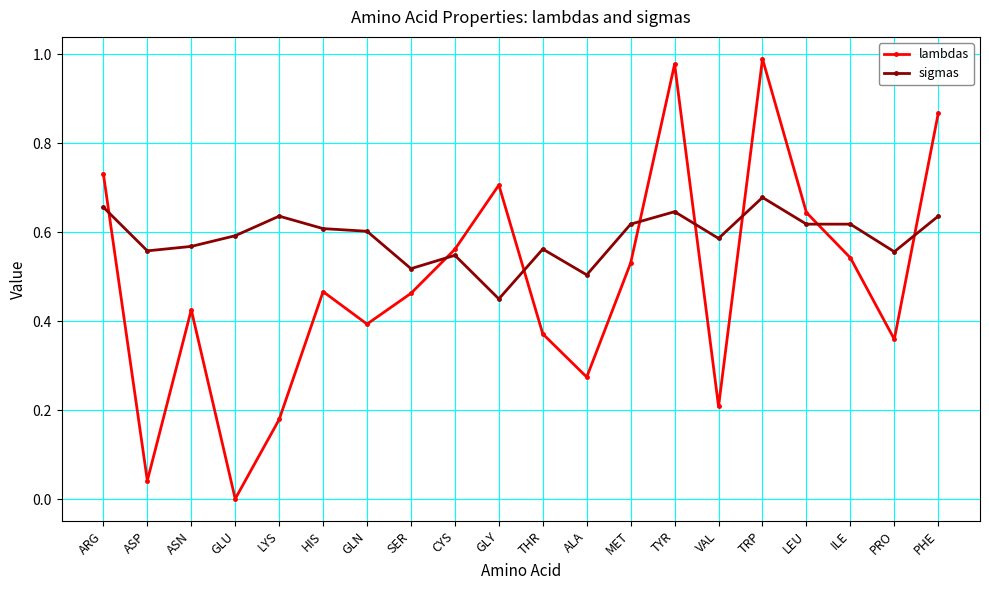

True or false: lambdas has a value of 0.4 at THR.

True